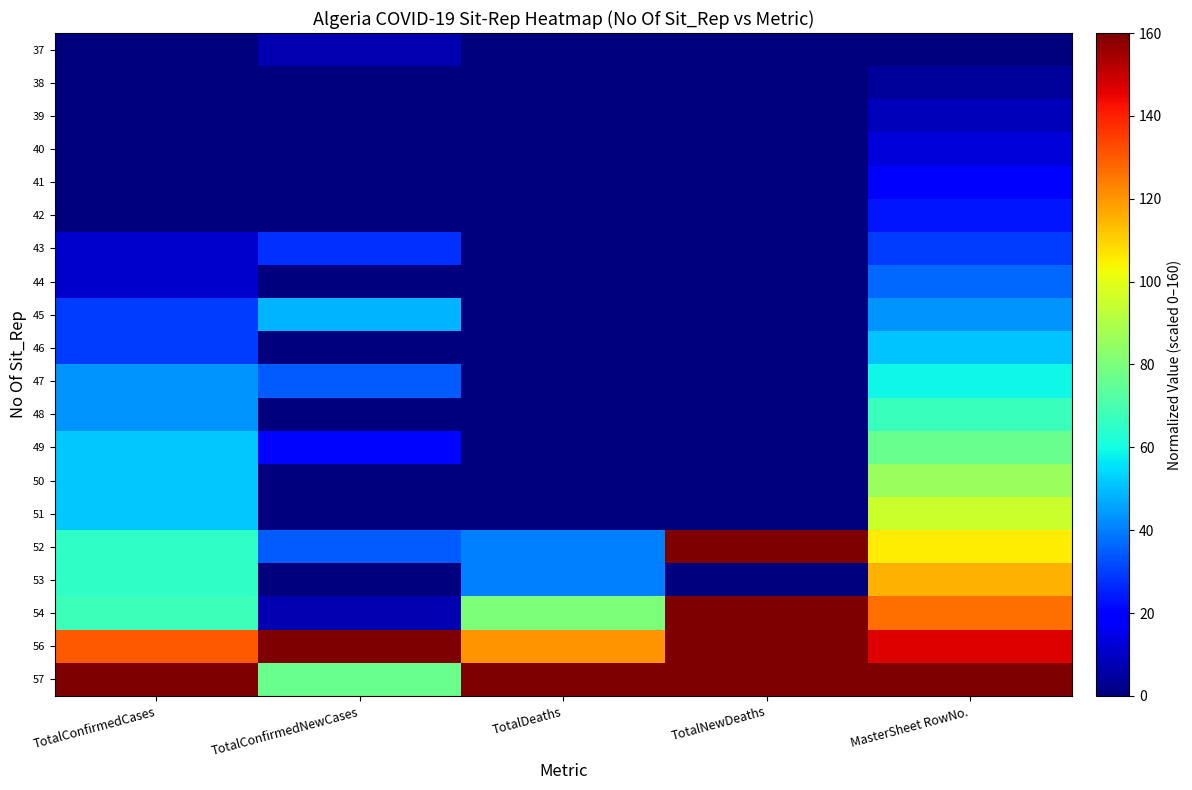

Rank the series by their maximum value, from lowest to highest.

38, 37, 39, 40, 41, 42, 43, 44, 45, 46, 47, 48, 49, 50, 51, 53, 52, 54, 56, 57